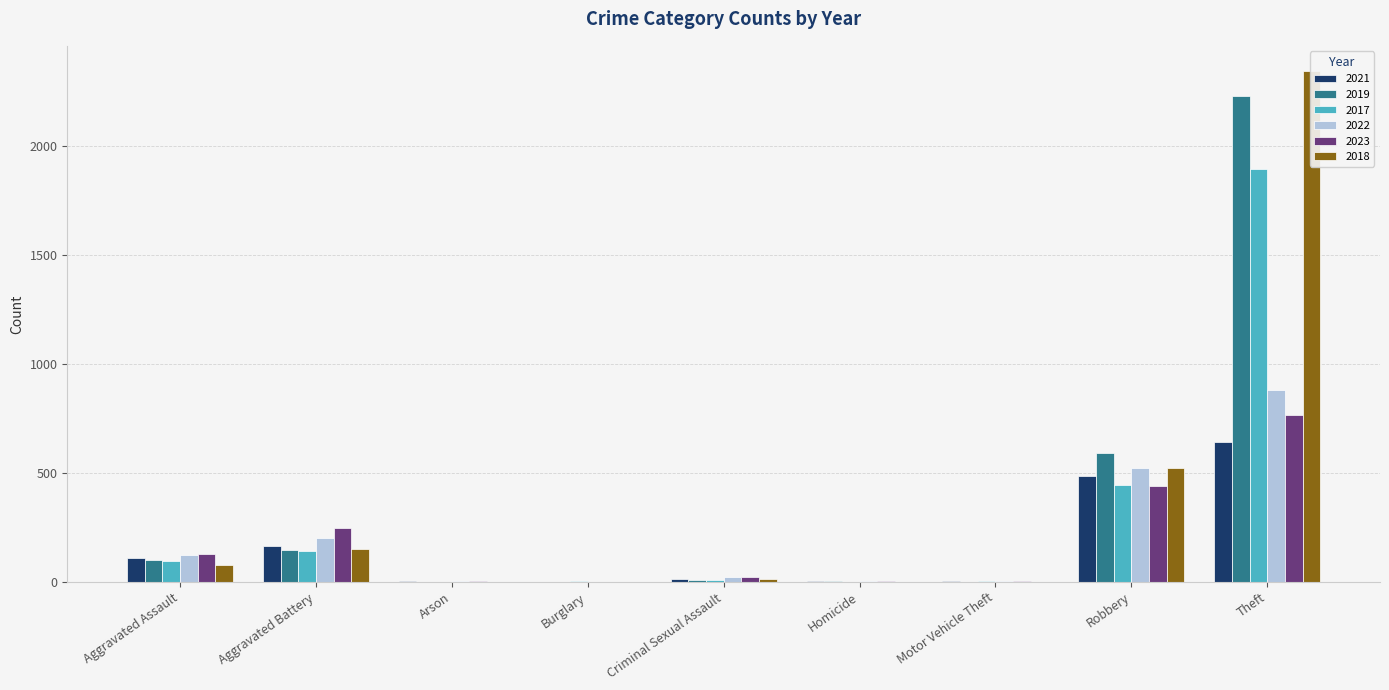

How many bars are there in each group?

6